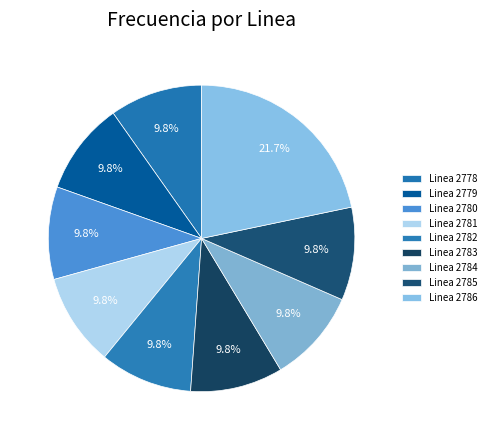

Is it true that Linea 2781 is 10% of the pie?

True